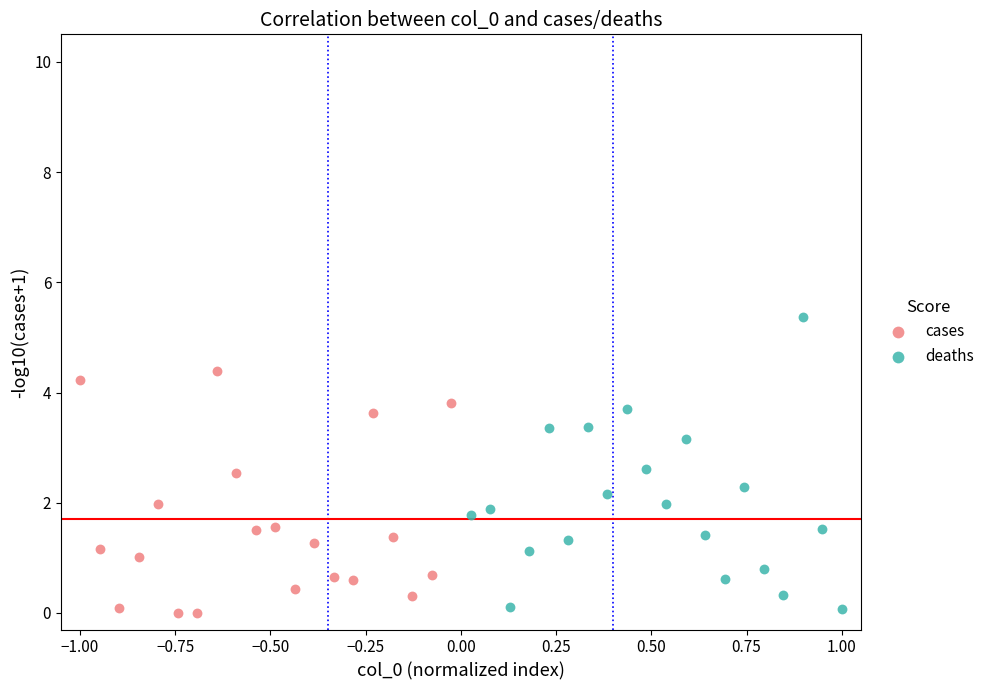

Which series has the widest spread of Y values?

deaths